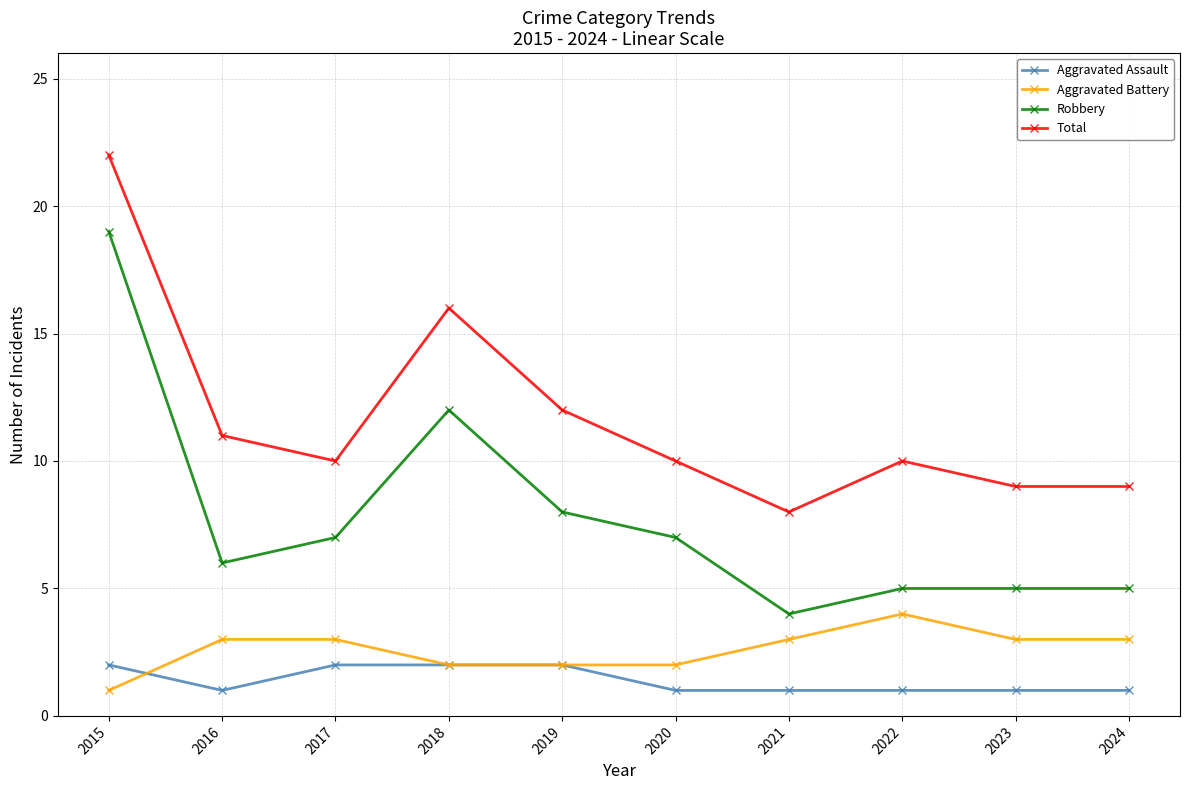

Where is Total nearest to the value 15?

2018